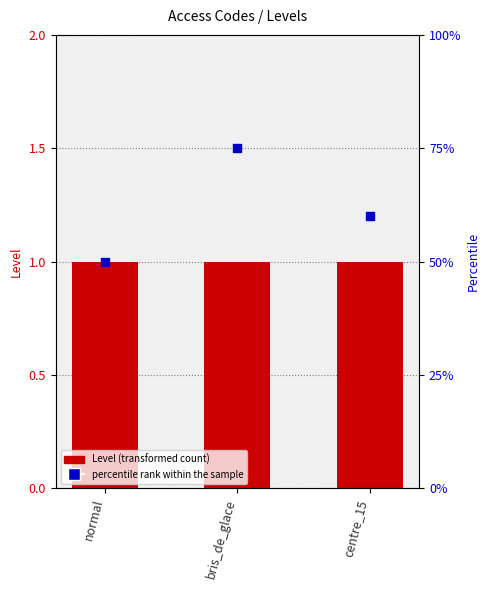

What are all the series names shown in the legend?

Level, percentile rank within the sample